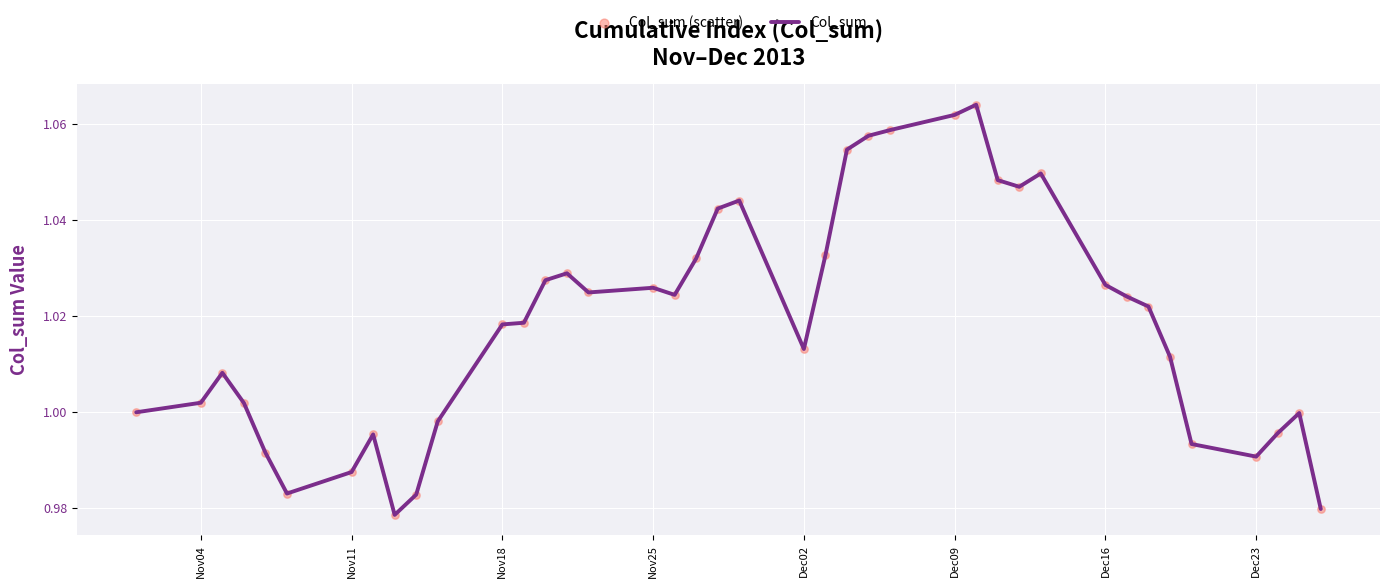

Does the chart have visible grid lines?

Yes